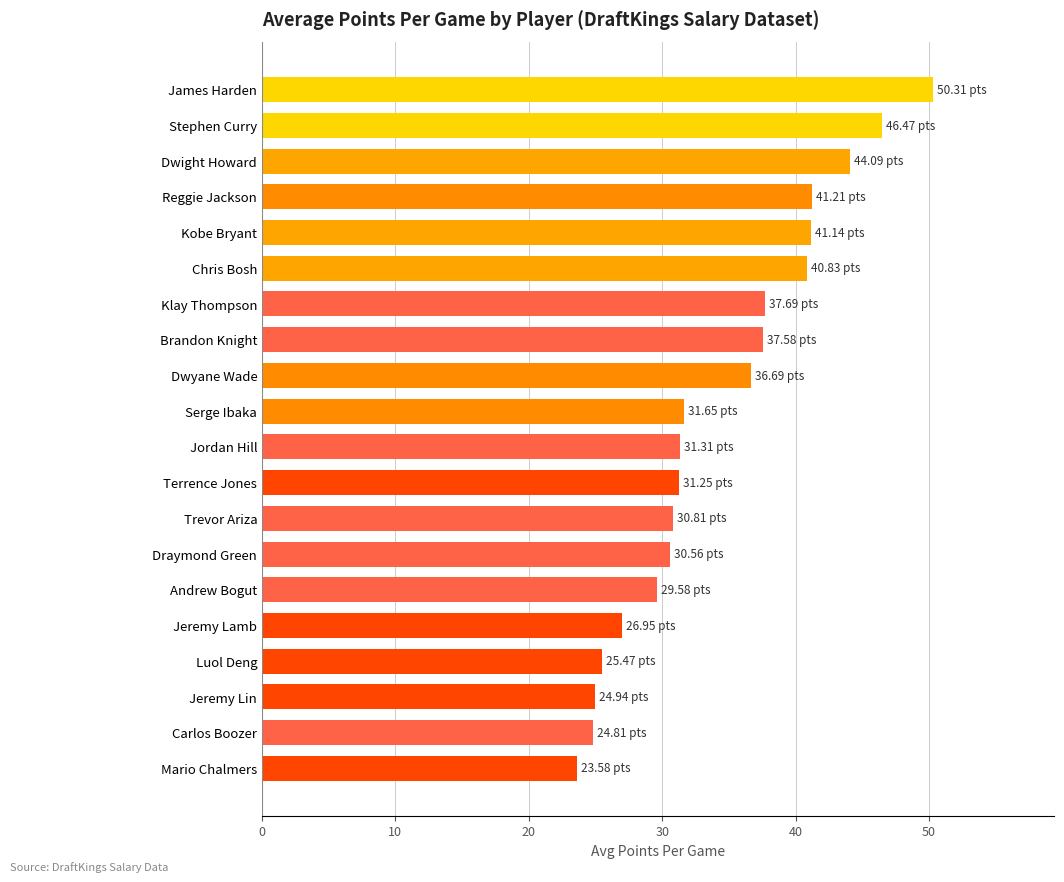

Between Jordan Hill and Luol Deng, which is larger?

Jordan Hill